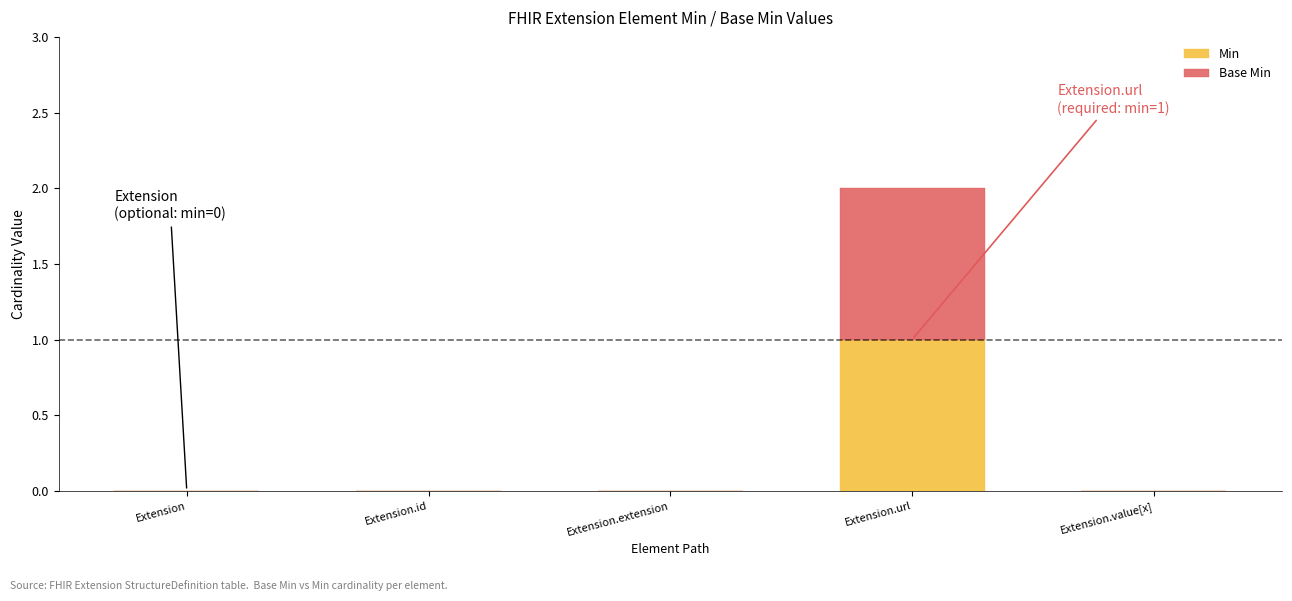

At which label does Min reach its peak?

Extension.url